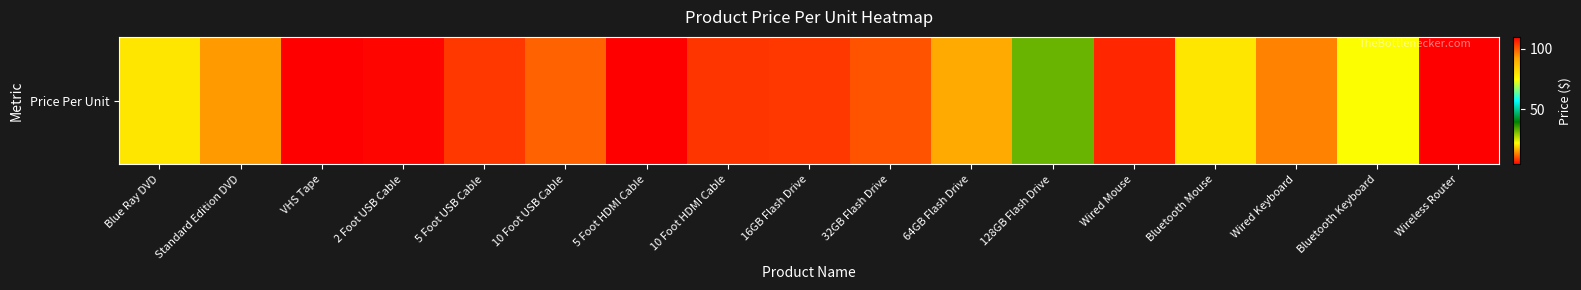

How many data points are less than 10?

8